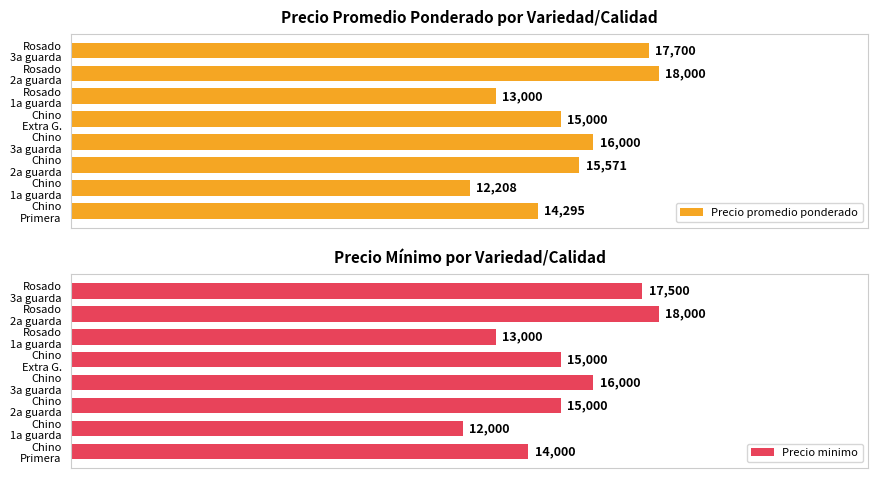

Between Chino 2a guarda and Rosado 3a guarda, which series saw the biggest shift?

Precio minimo